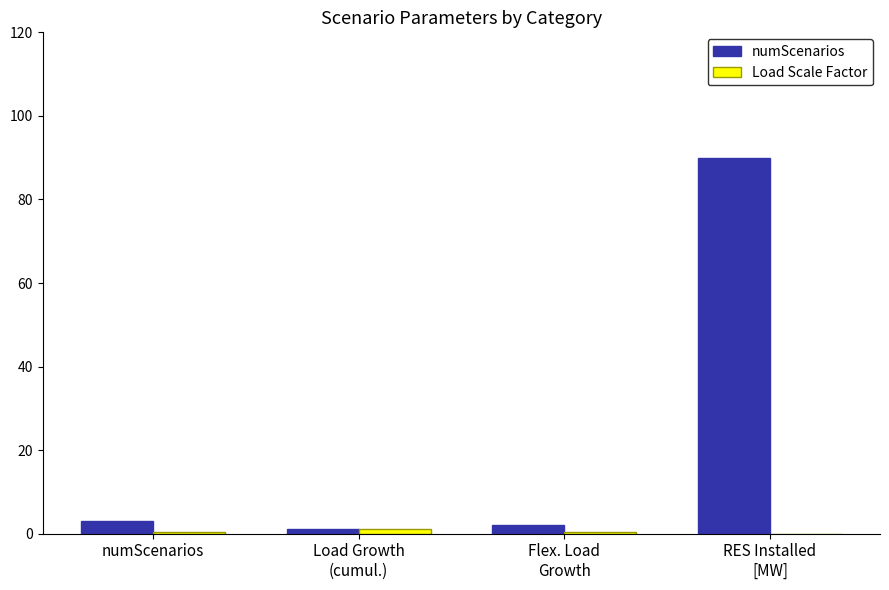

What is the maximum value shown in the chart?

90.0